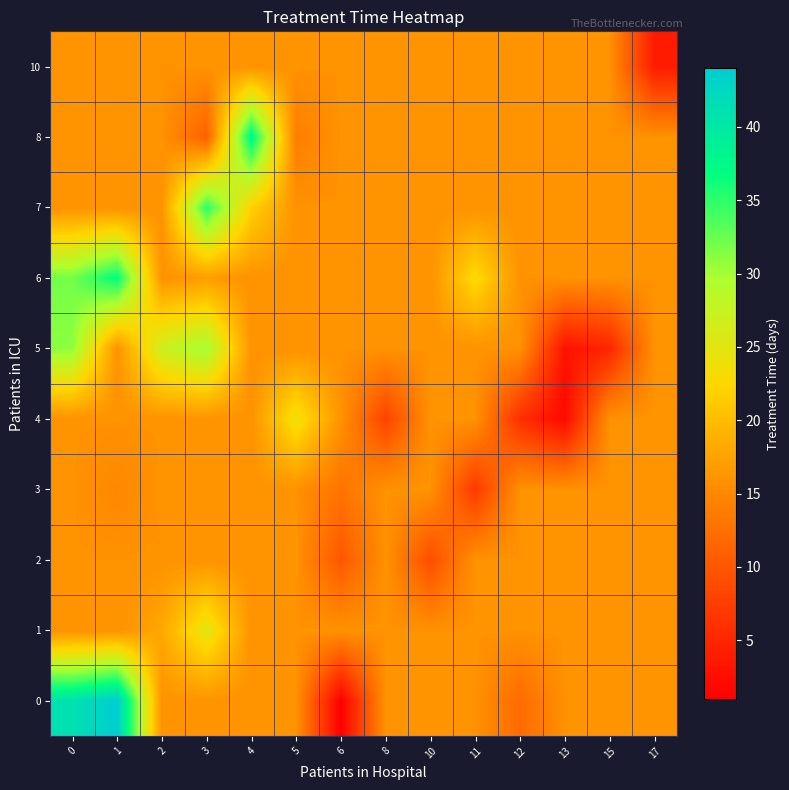

Which series has the widest spread of values?

row_0